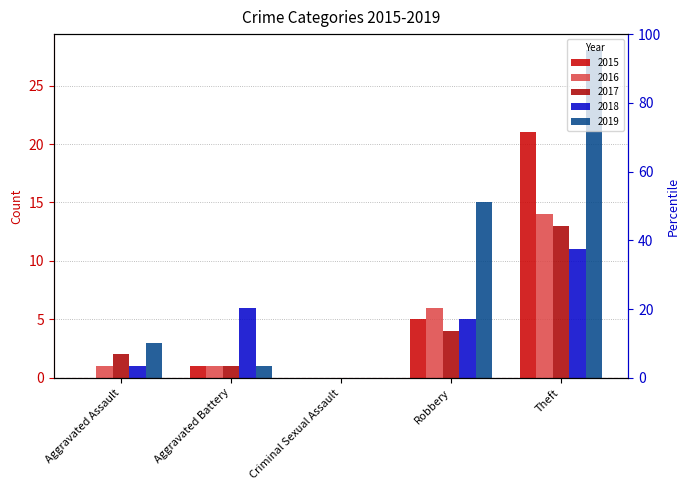

What is the label of the 1st bar from the right?

Theft